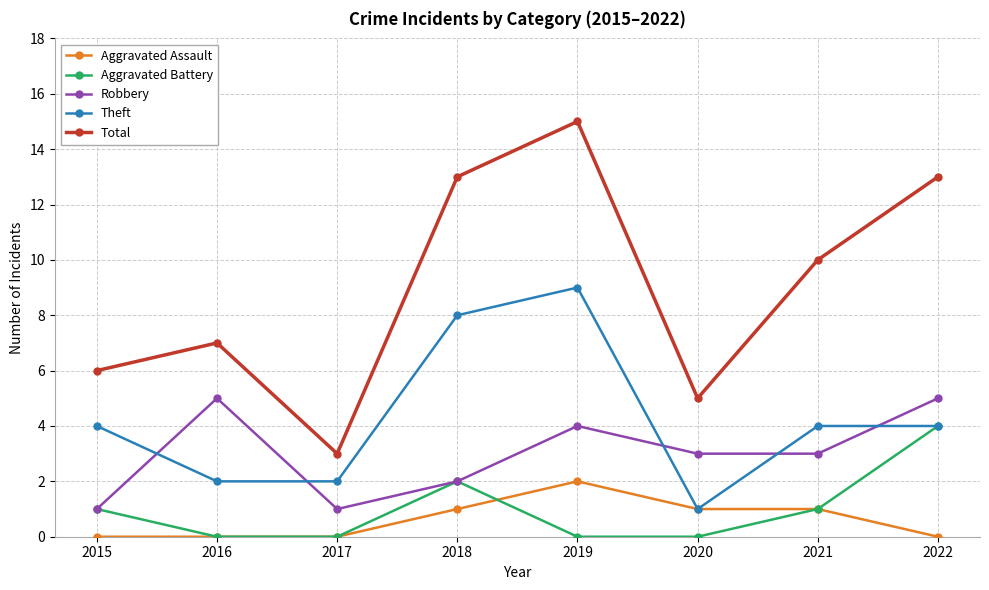

How many lines are shown in the chart?

5